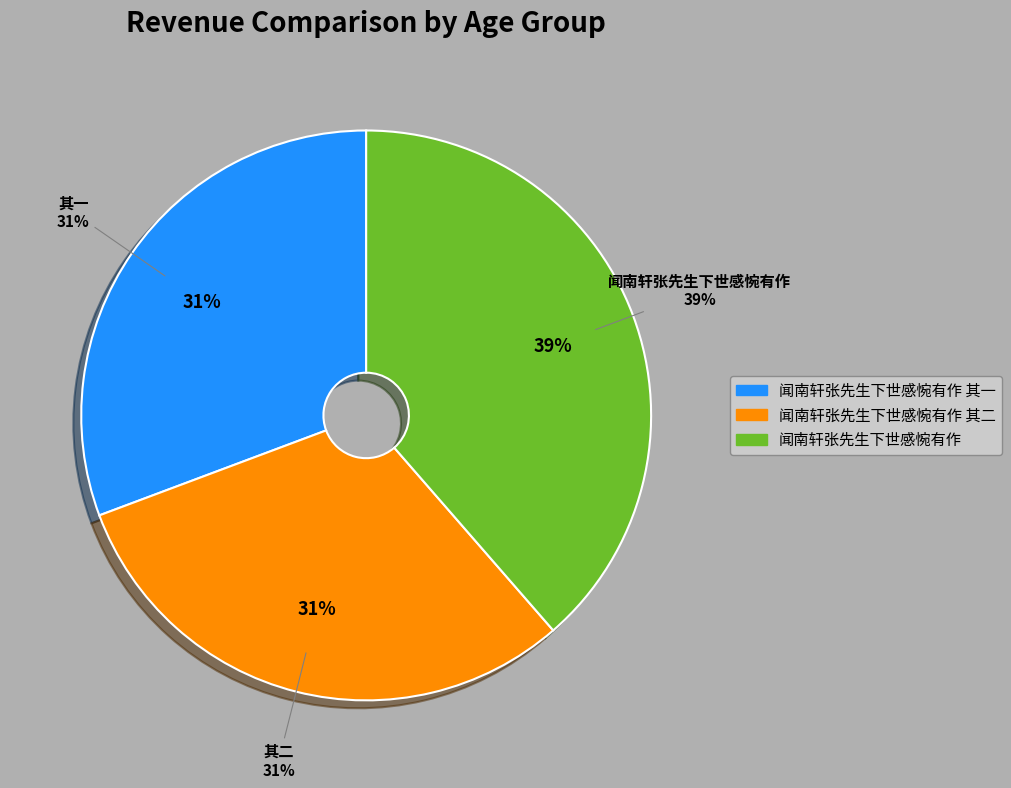

Does 闻南轩张先生下世感惋有作 represent more than half of the total?

No